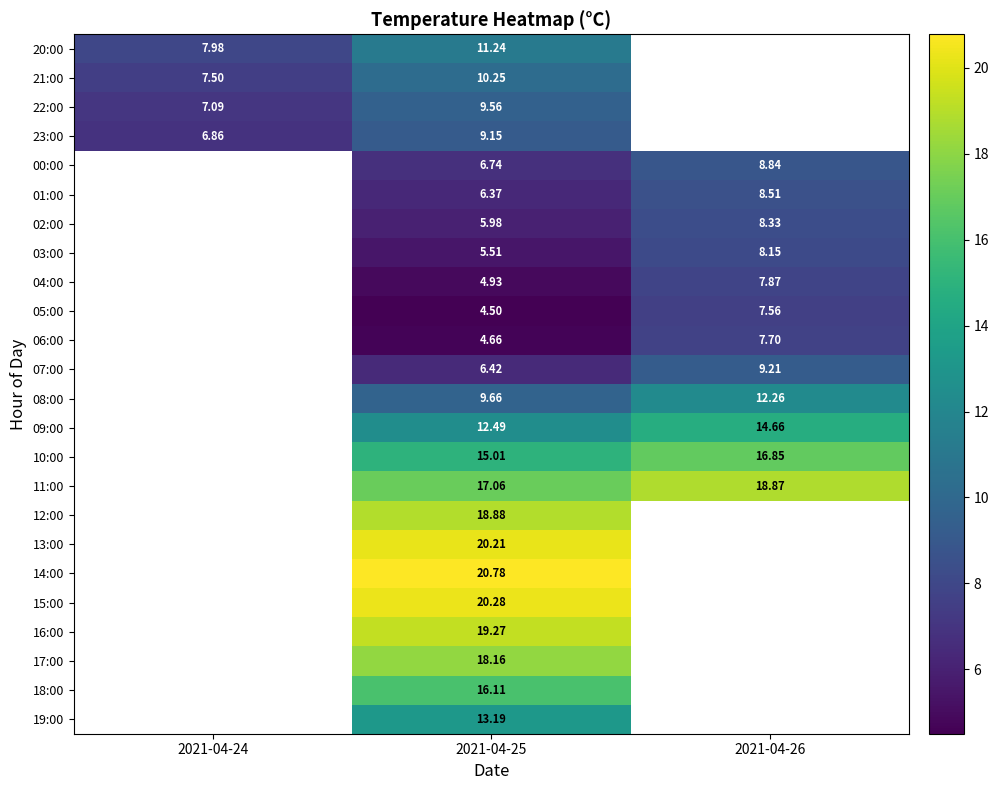

Is the value of 19:00 at 2021-04-26 greater than the value of 03:00 at 2021-04-26?

No